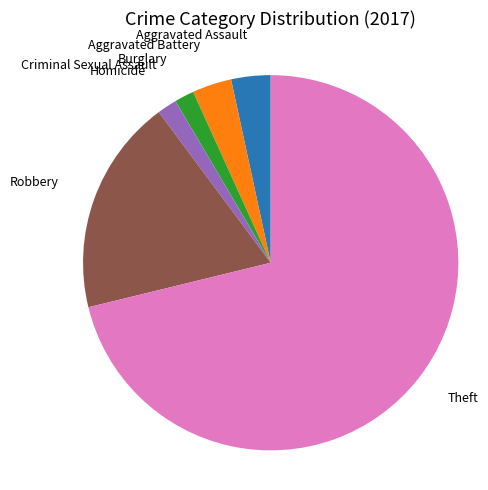

Is there a majority slice in this chart?

Yes